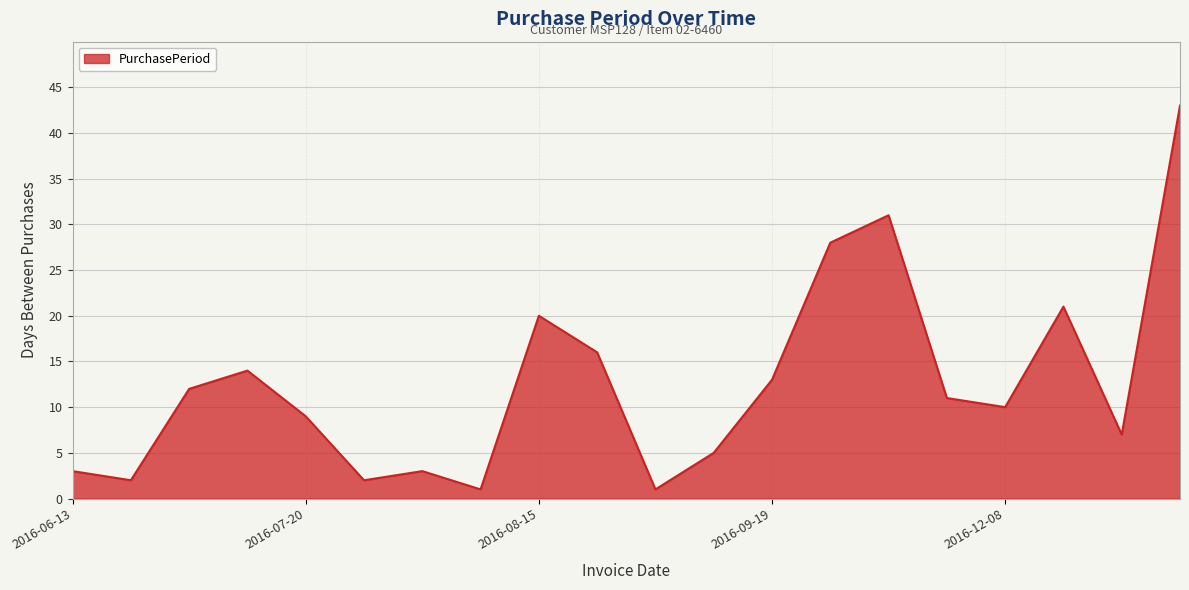

Reading left to right, extract all data points from this chart.

3	2	12	14	9	2	3	1	20	16	1	5	13	28	31	11	10	21	7	43